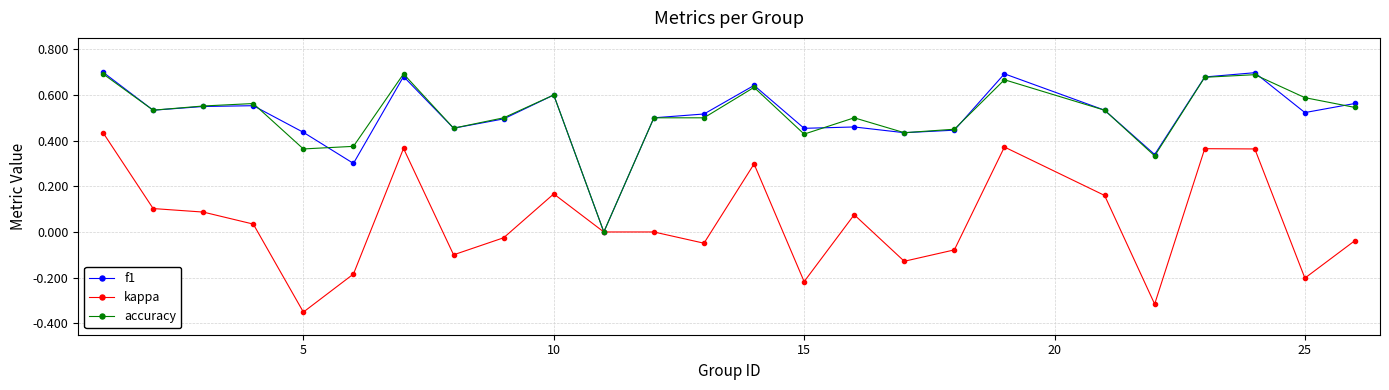

How many values in the accuracy series exceed 0?

24